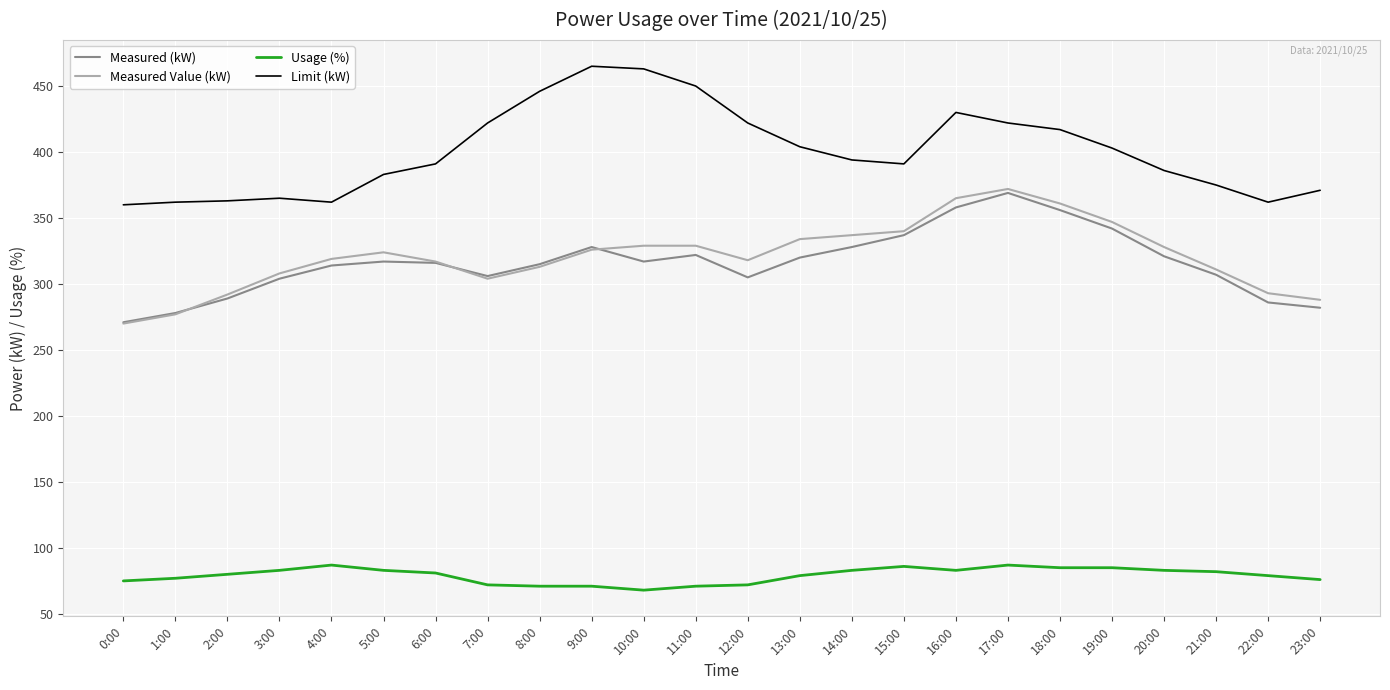

Is the value of Limit (kW) at 2:00 greater than the value of Usage (%) at 16:00?

Yes